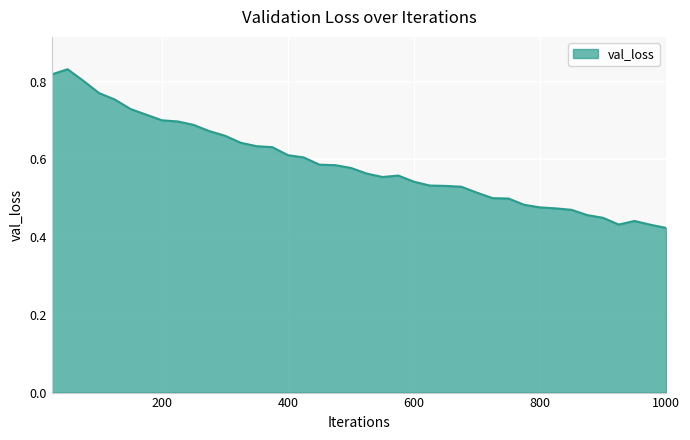

Rank the categories by value from lowest to highest.

1000, 975, 925, 950, 900, 875, 850, 825, 800, 775, 750, 725, 700, 675, 650, 625, 600, 550, 575, 525, 500, 475, 450, 425, 400, 375, 350, 325, 300, 275, 250, 225, 200, 175, 150, 125, 100, 75, 25, 50